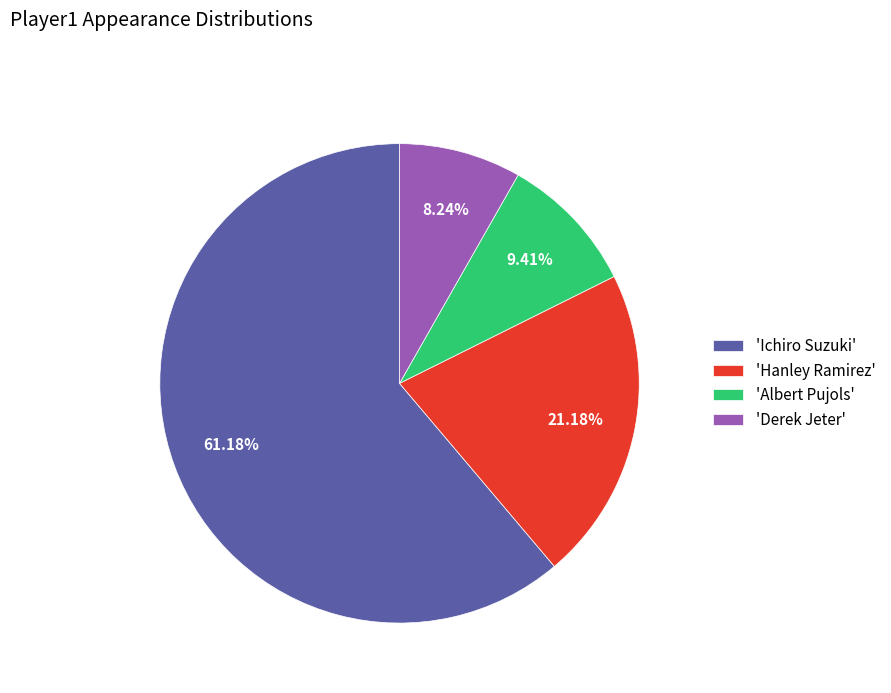

Combined, do 'Ichiro Suzuki' and 'Albert Pujols' account for over 50%?

Yes